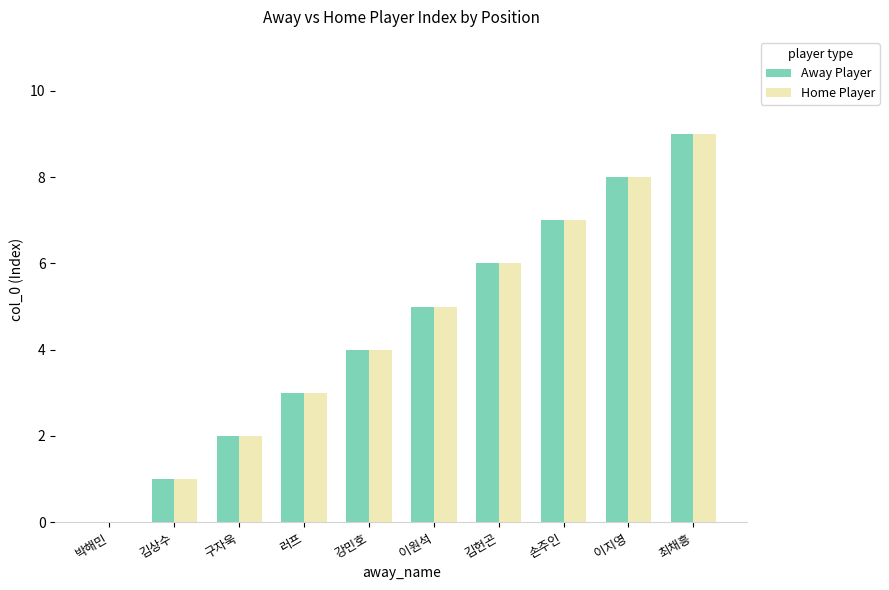

What is the sum of all Home Player values?

45